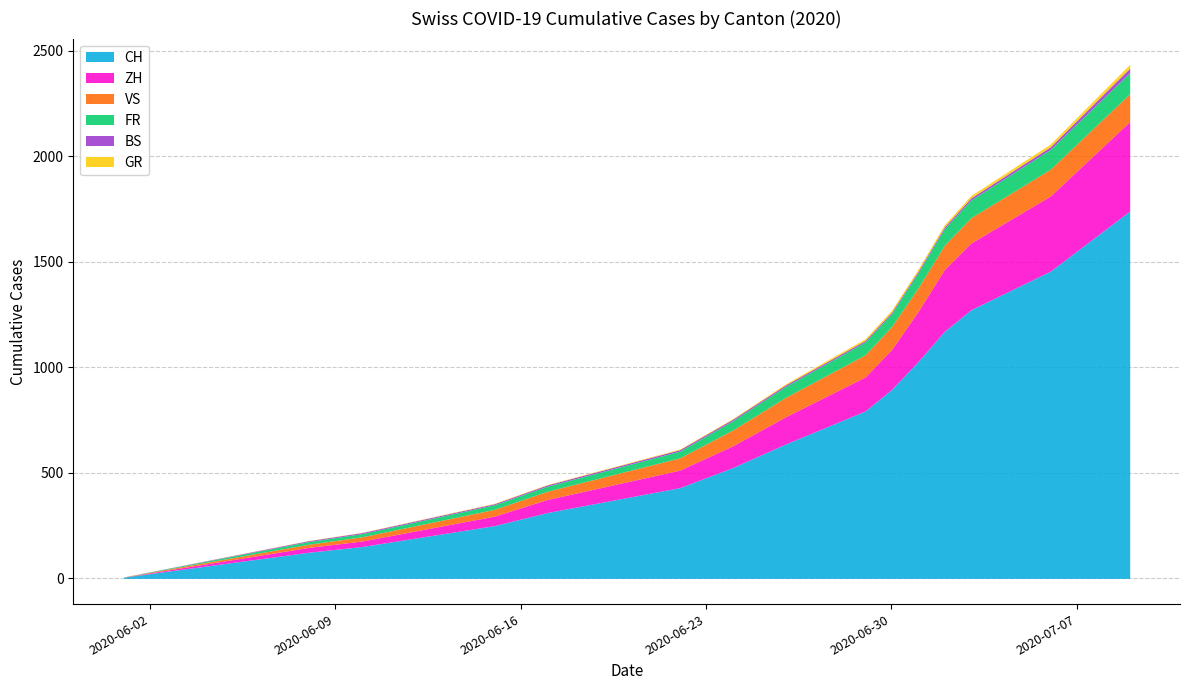

True or false: BS has a value of 0 at 2020-06-01.

True